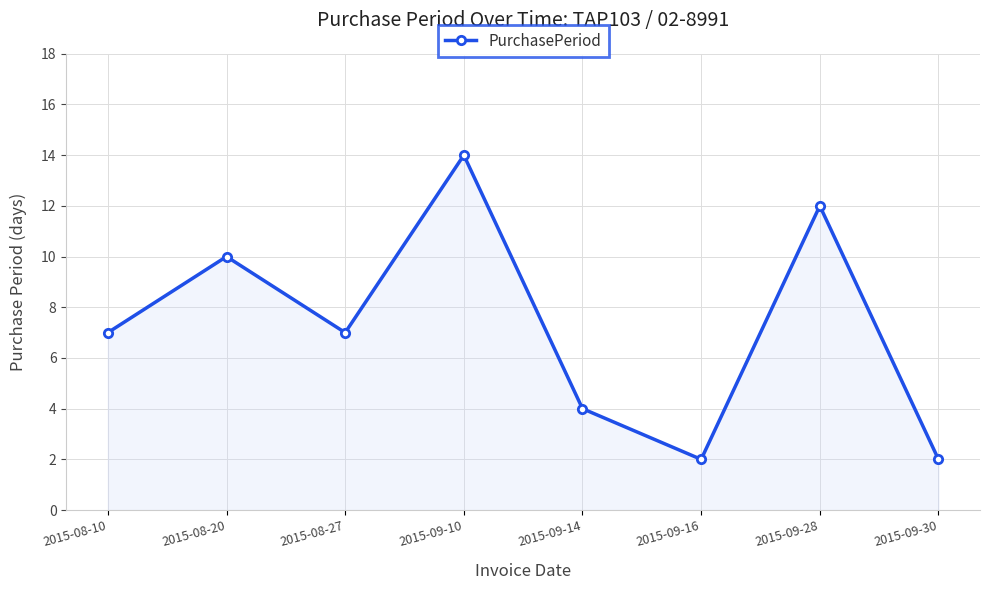

Count the number of data series in this chart.

1